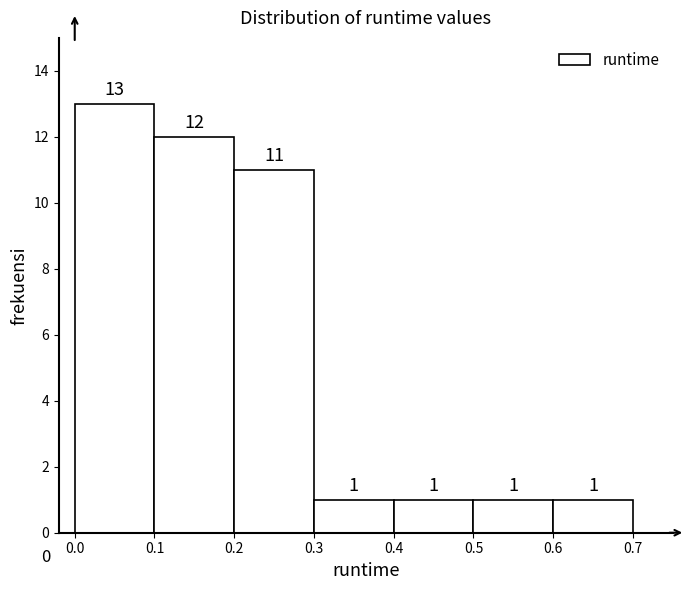

How tall is the bar that spans 0.1 to 0.2 on the x-axis?

12